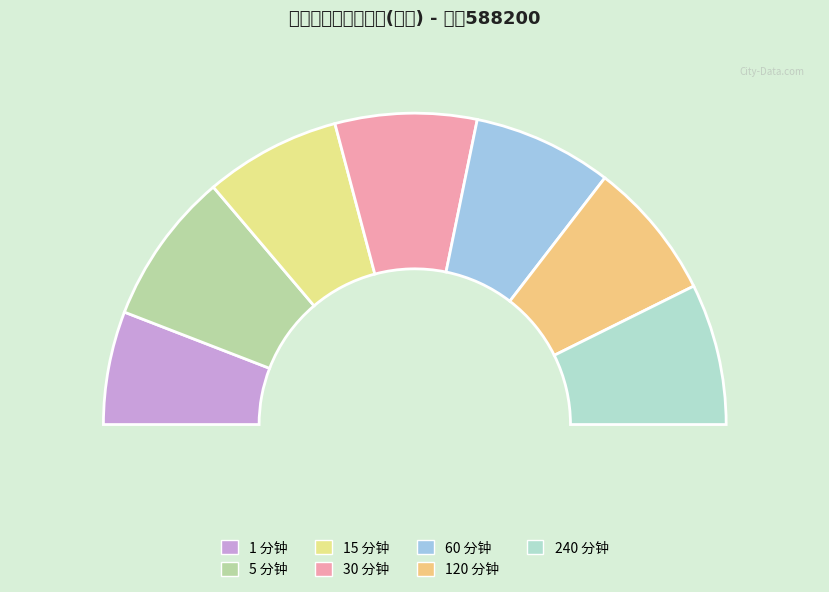

Approximately how many times larger is the value at 60 compared to 15?

1.0